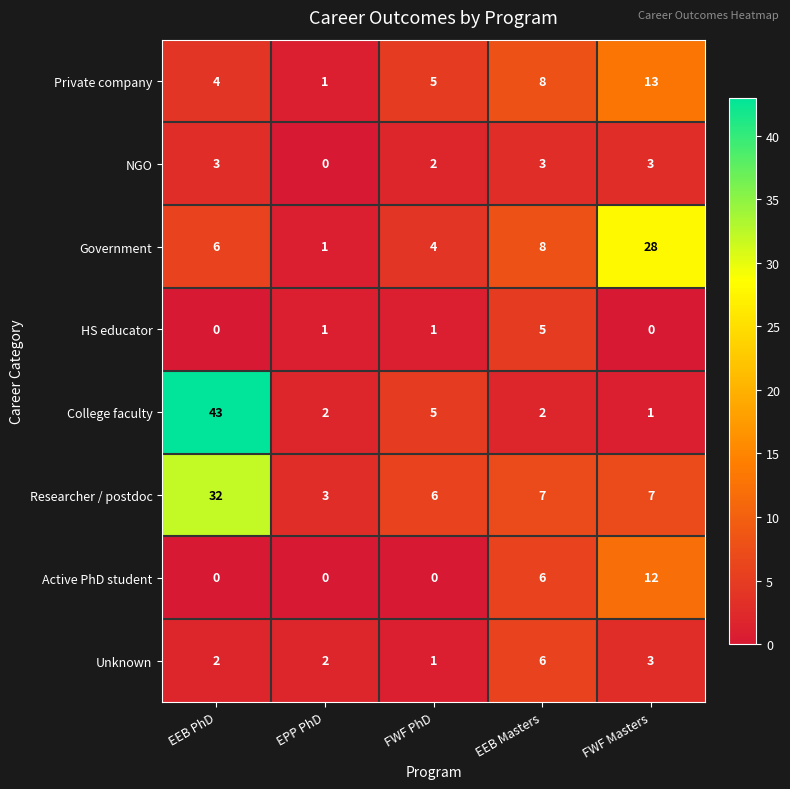

Rank the series by their maximum value, from highest to lowest.

College faculty, Researcher / postdoc, Government, Private company, Active PhD student, Unknown, HS educator, NGO